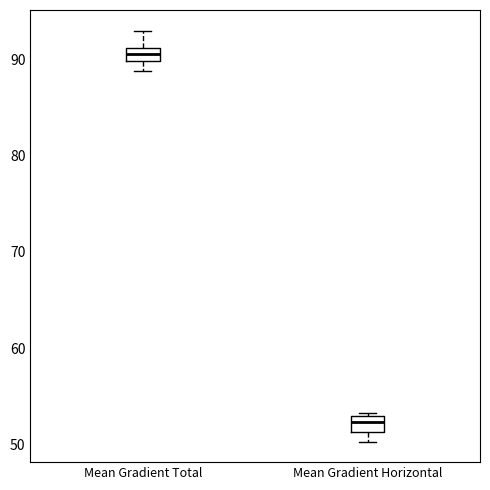

Which box has the lowest median line?

Mean Gradient Horizontal